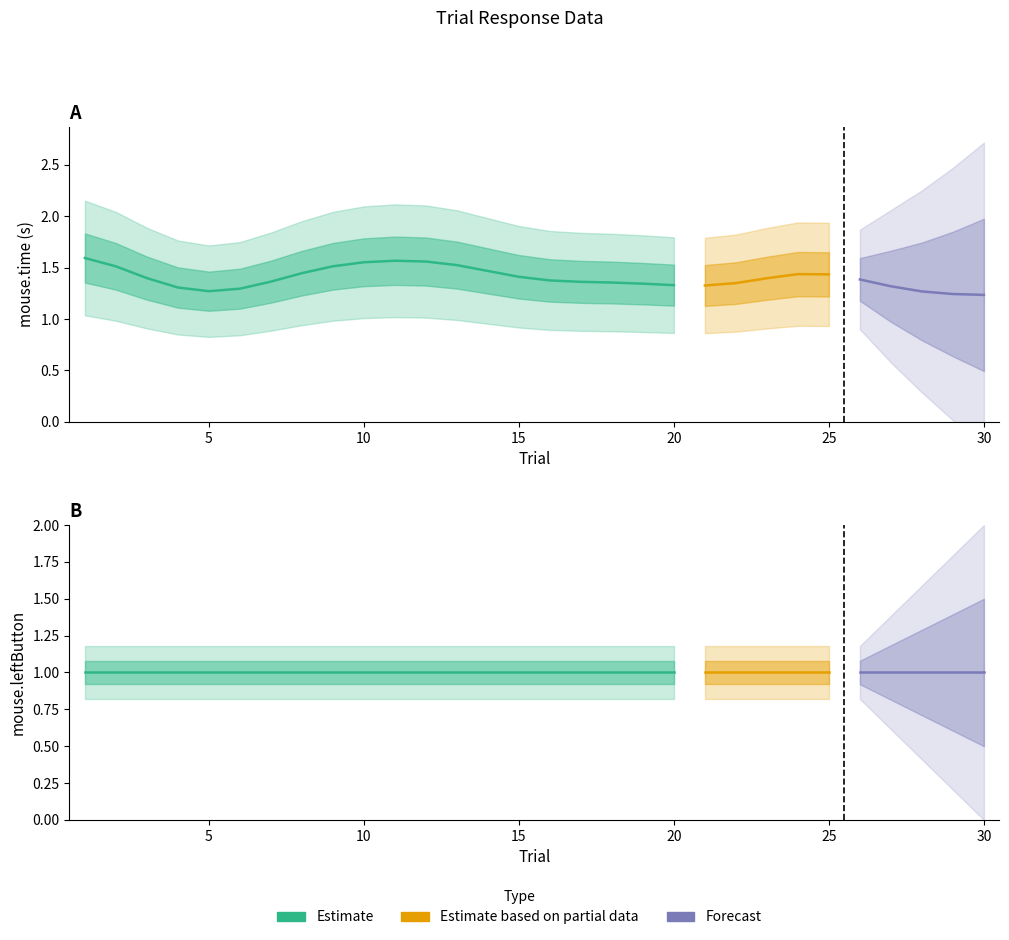

True or false: mouse.leftButton has more than 2 interior local peaks.

False